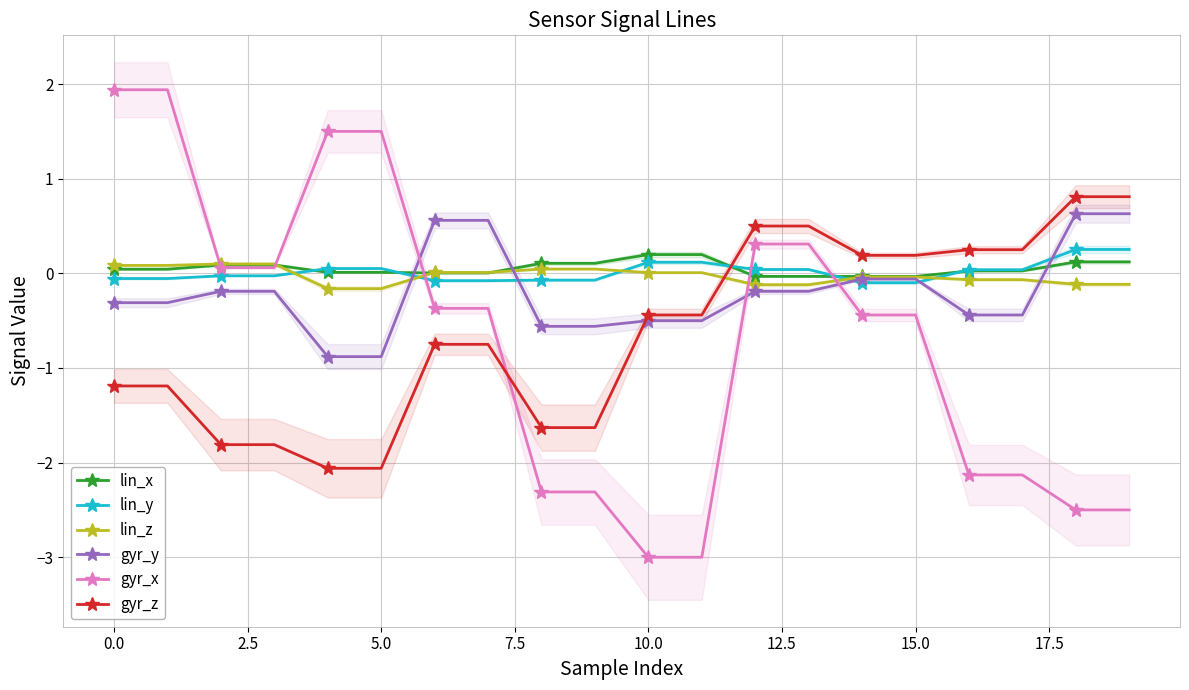

How many values in the lin_z series are below 0?

10